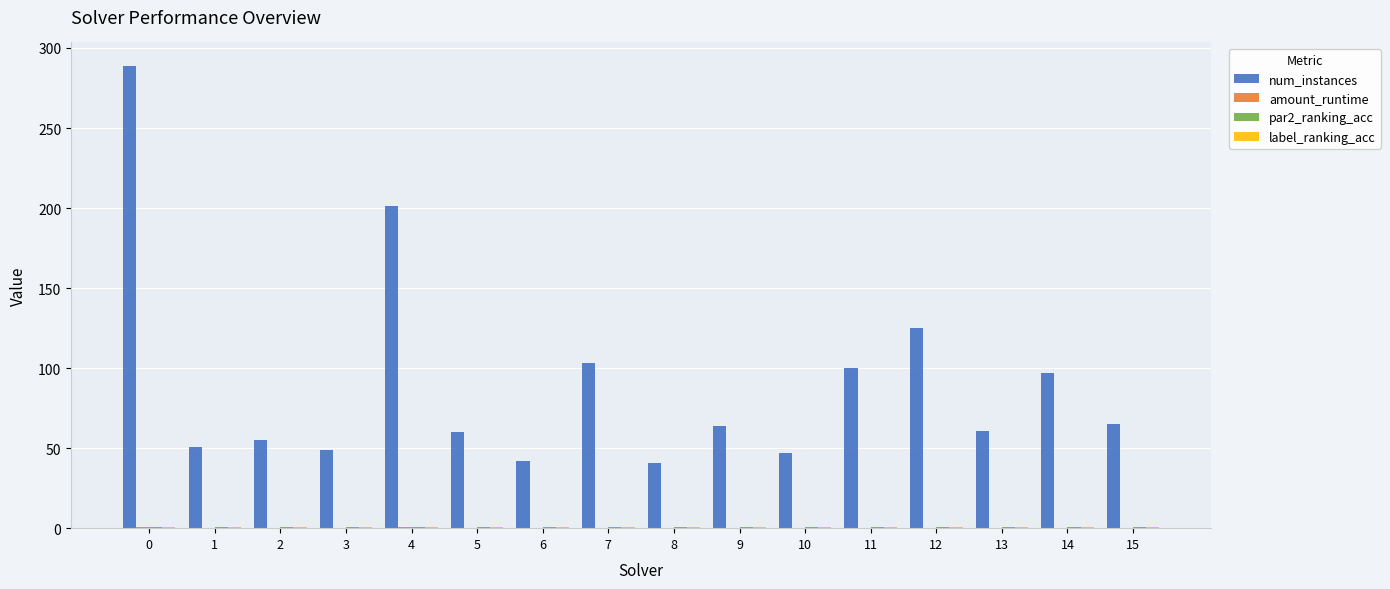

Which series has the largest total across all categories?

num_instances